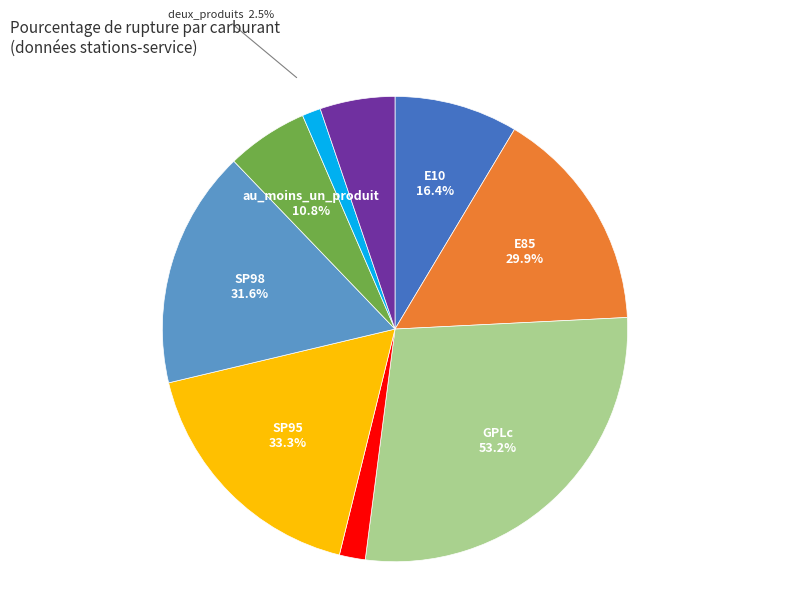

How much of the chart is everything except E10?

91.4%